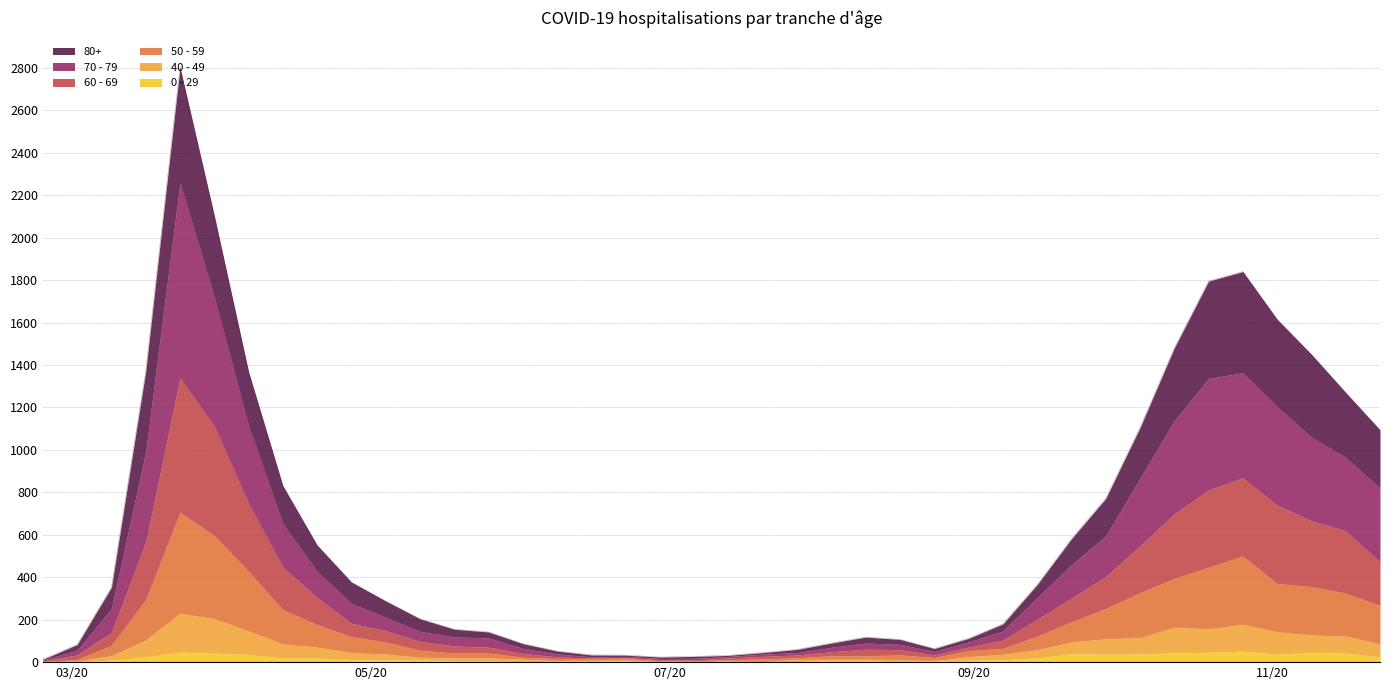

What position from the left is 05/20?

2